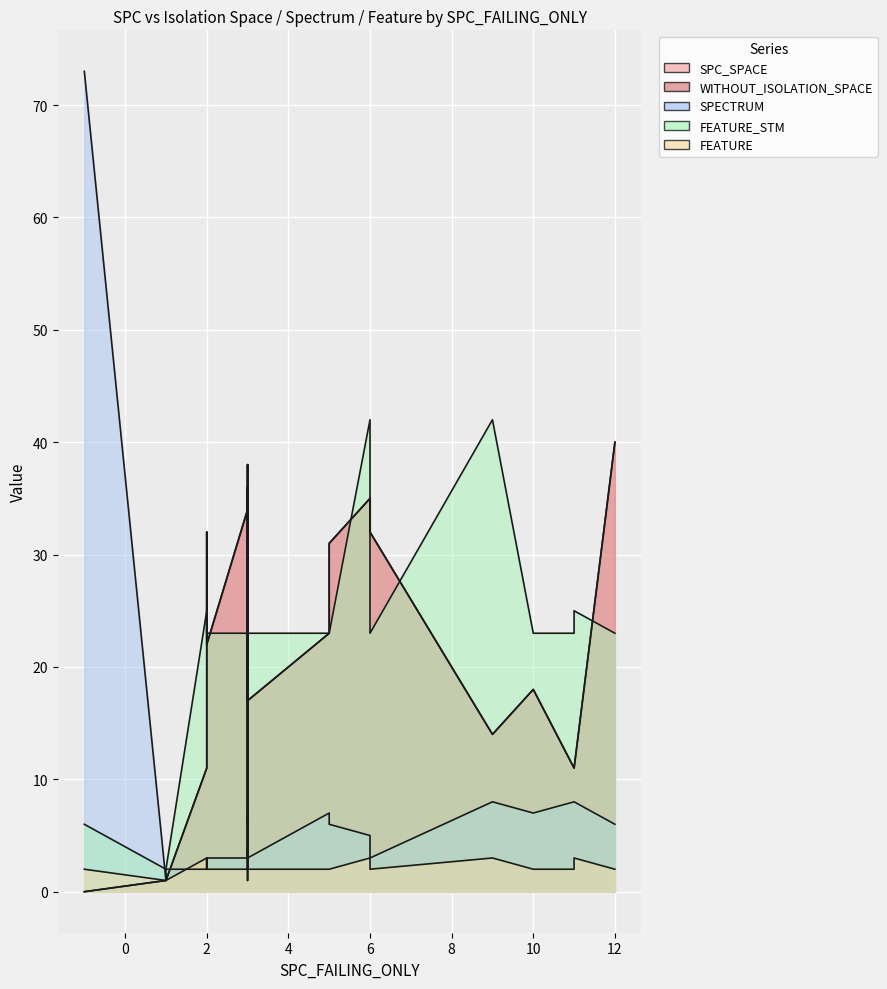

How many interior local valleys does the SPECTRUM series have?

6